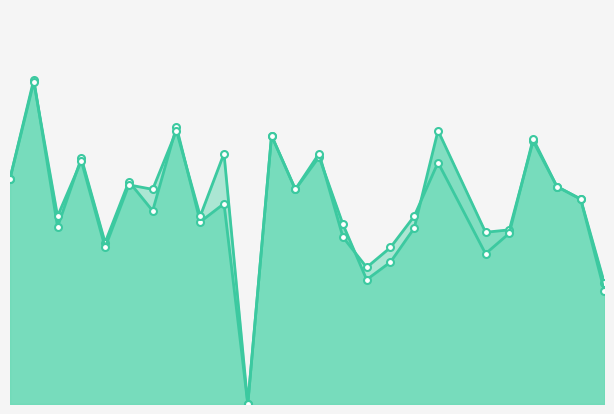

Does the chart have visible grid lines?

No